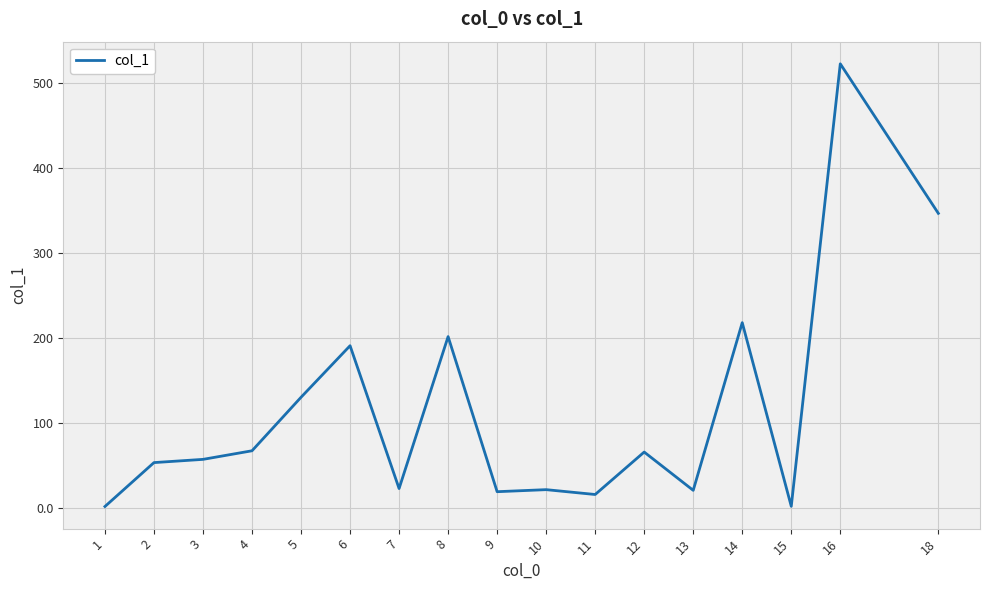

Which has a higher value, 12 or 18?

18